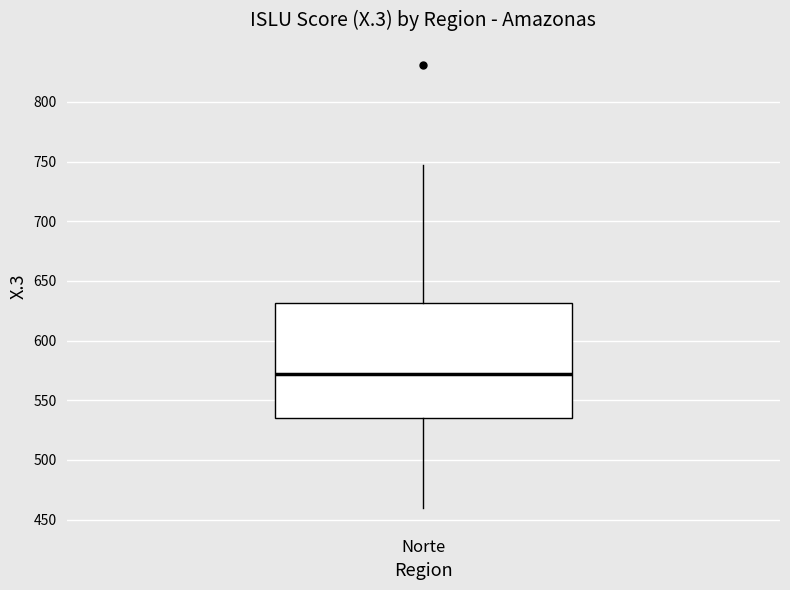

Where is the upper edge of the box for Norte on the y-axis? The values are not printed on the chart, so give them approximately, as read against the axis.

630